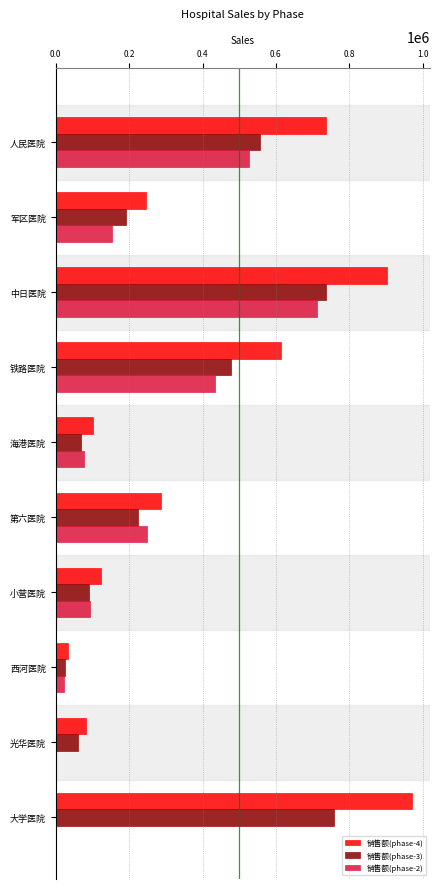

What is the sum of all 销售额(phase-4) values?

4098598.0